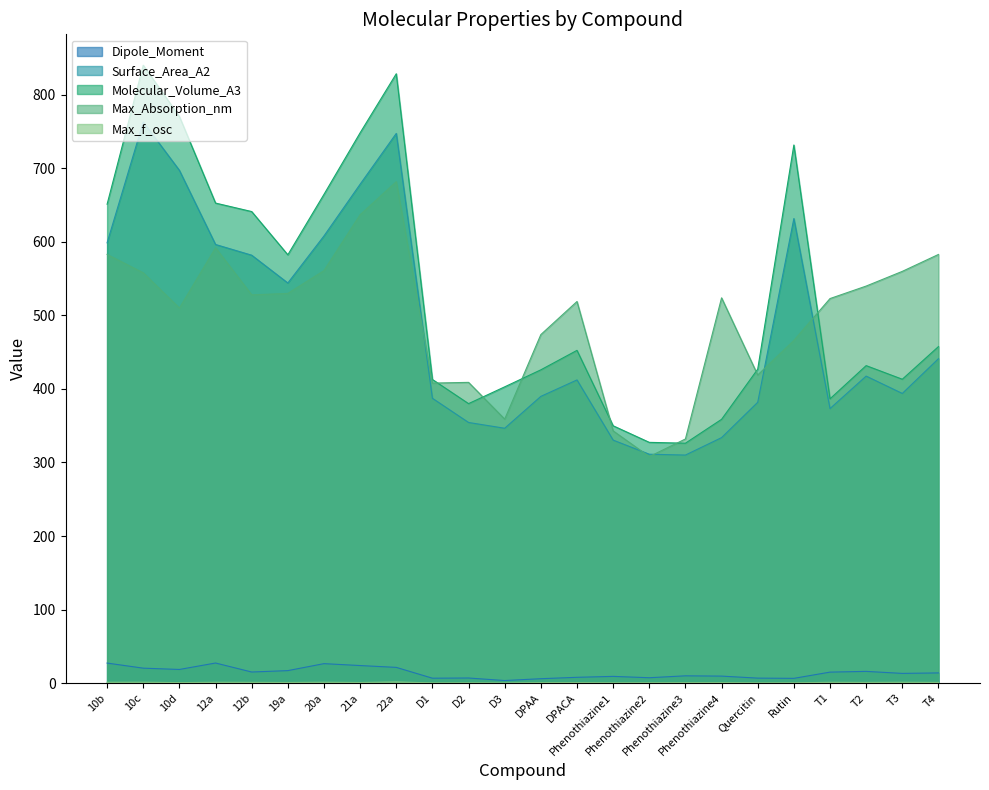

Which series has the largest range (max minus min)?

Molecular_Volume_A3